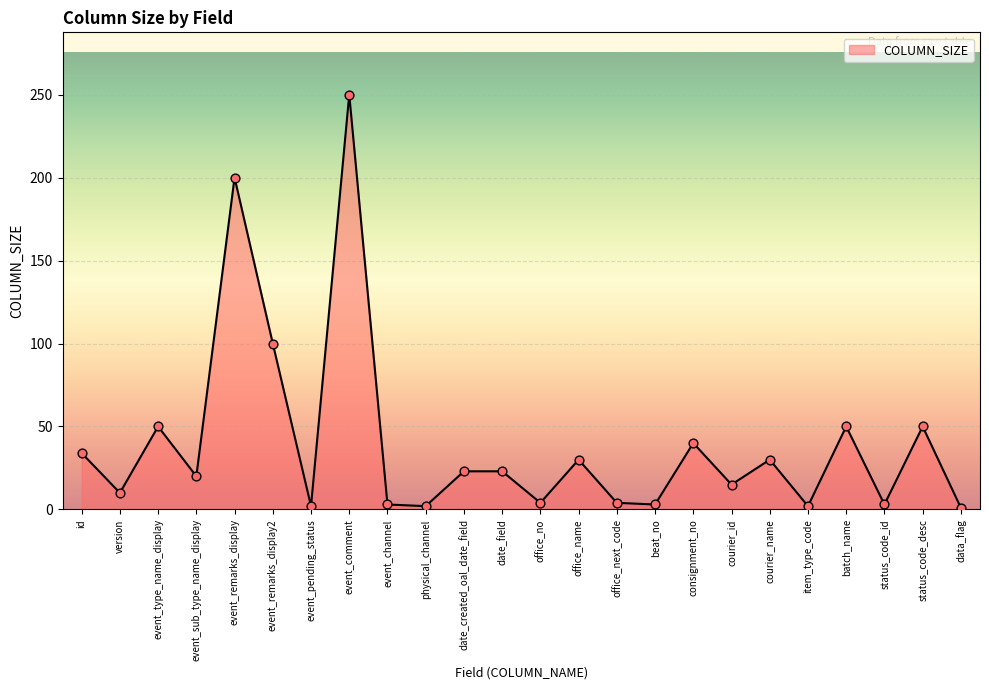

Which has a higher value, event_pending_status or courier_name?

courier_name